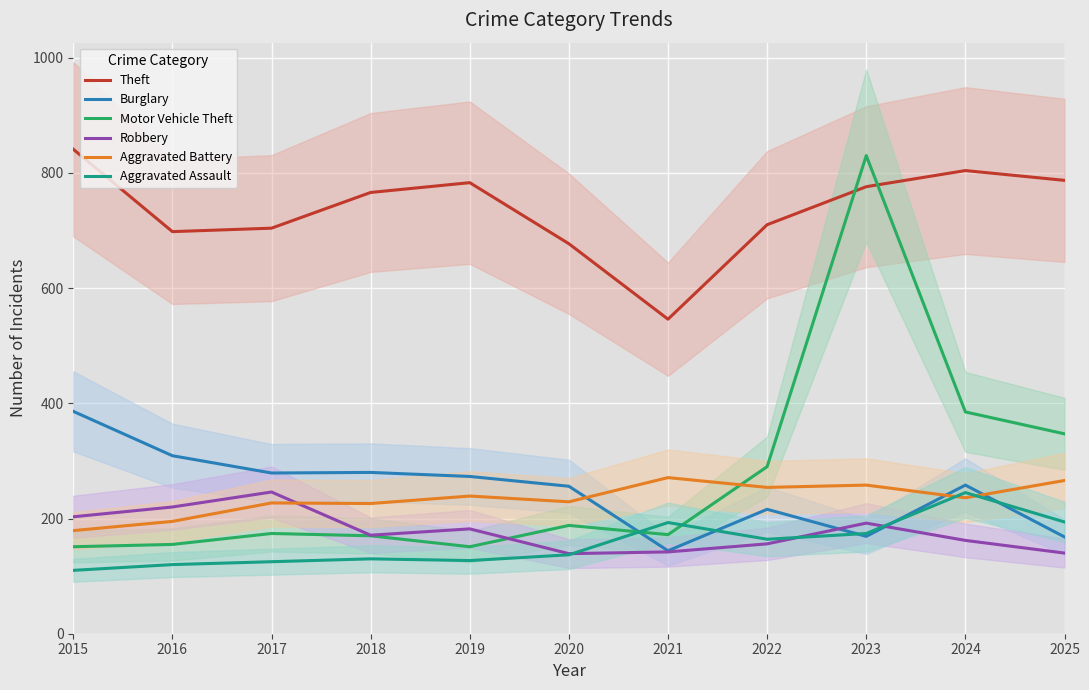

How many lines are shown in the chart?

6